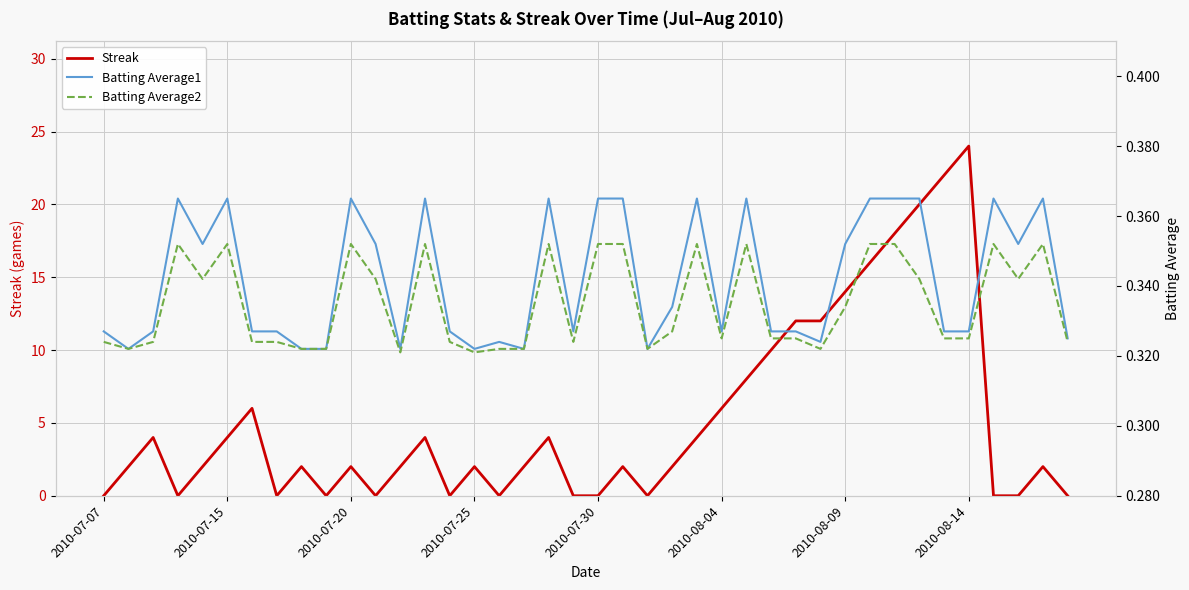

At which label does Streak reach its peak?

2010-08-14